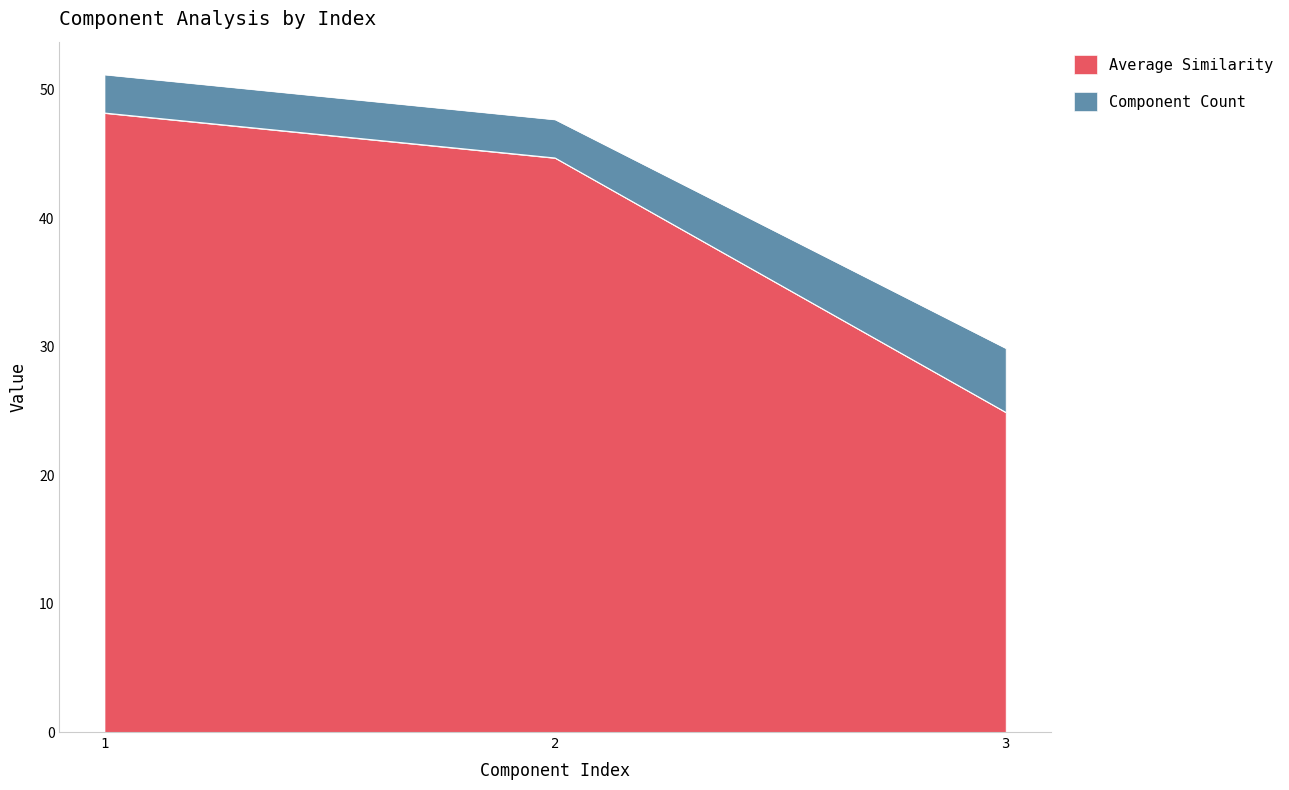

How many data points in Component Count are above 47?

2